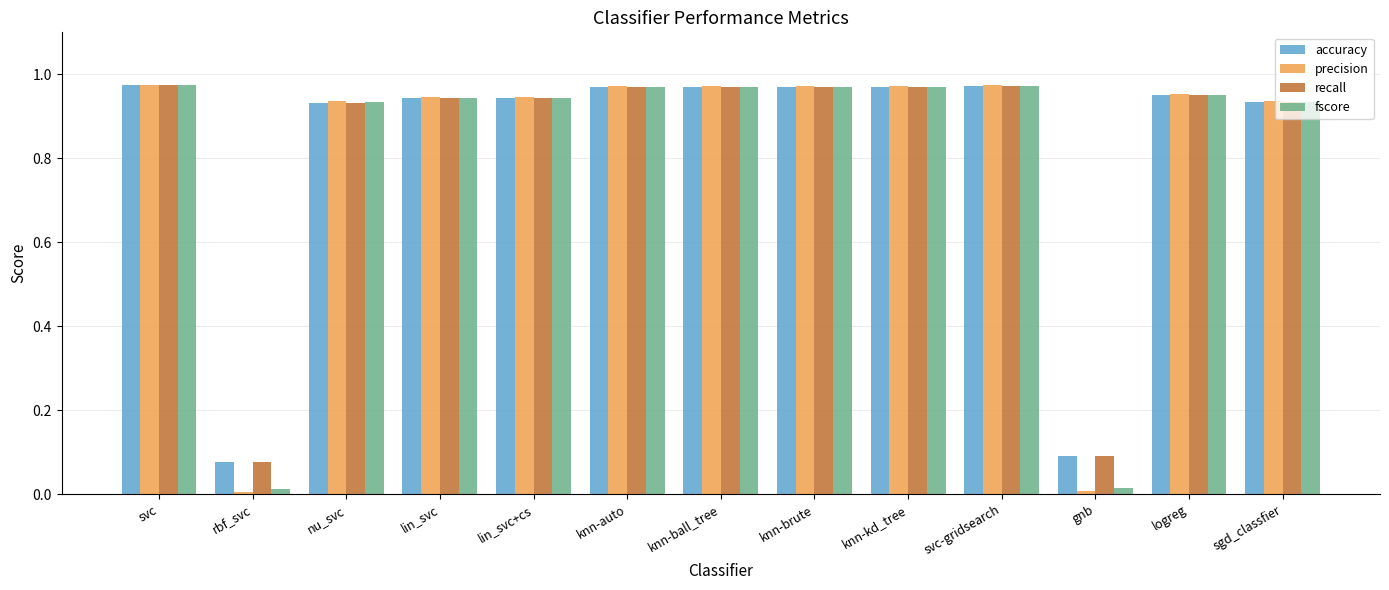

What is the average value of the precision series?

0.8